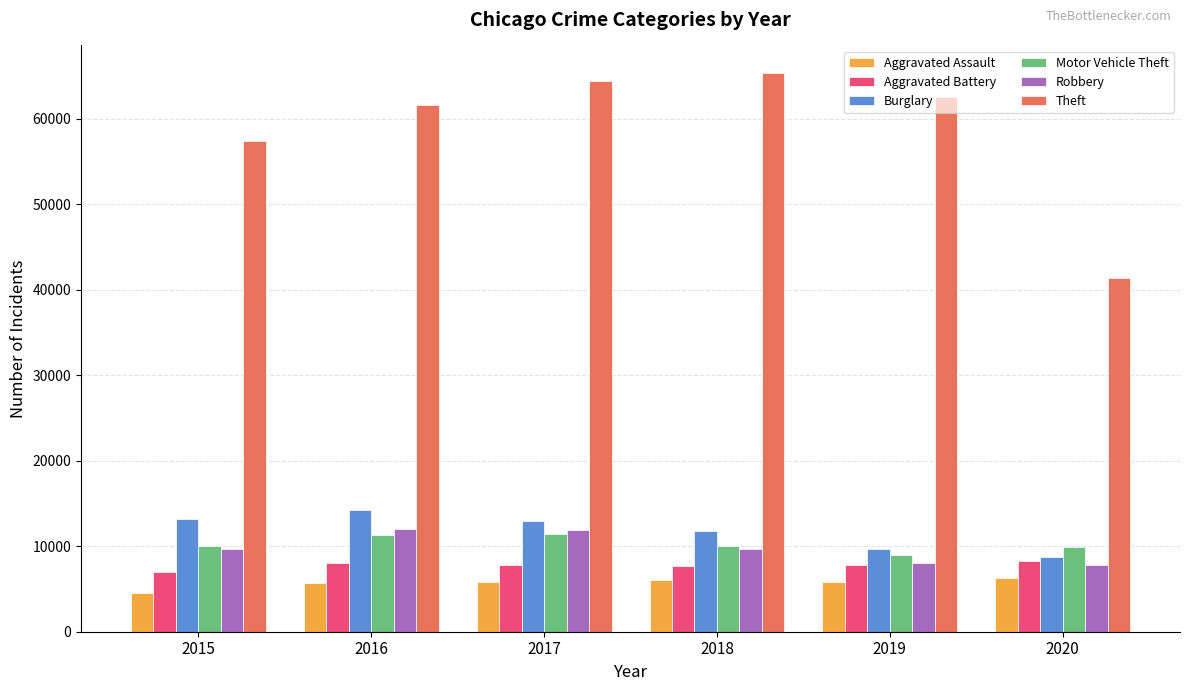

What is the total value across all series at 2016?

112955